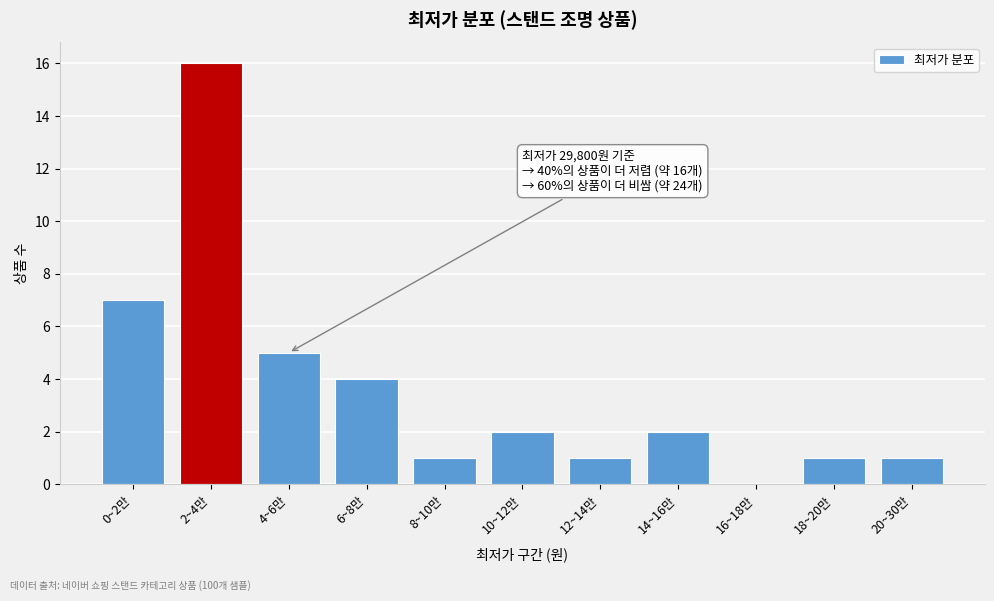

Reading left to right, transcribe all the data shown in this chart.

0~2만=7	2~4만=16	4~6만=5	6~8만=4	8~10만=1	10~12만=2	12~14만=1	14~16만=2	16~18만=0	18~20만=1	20~30만=1